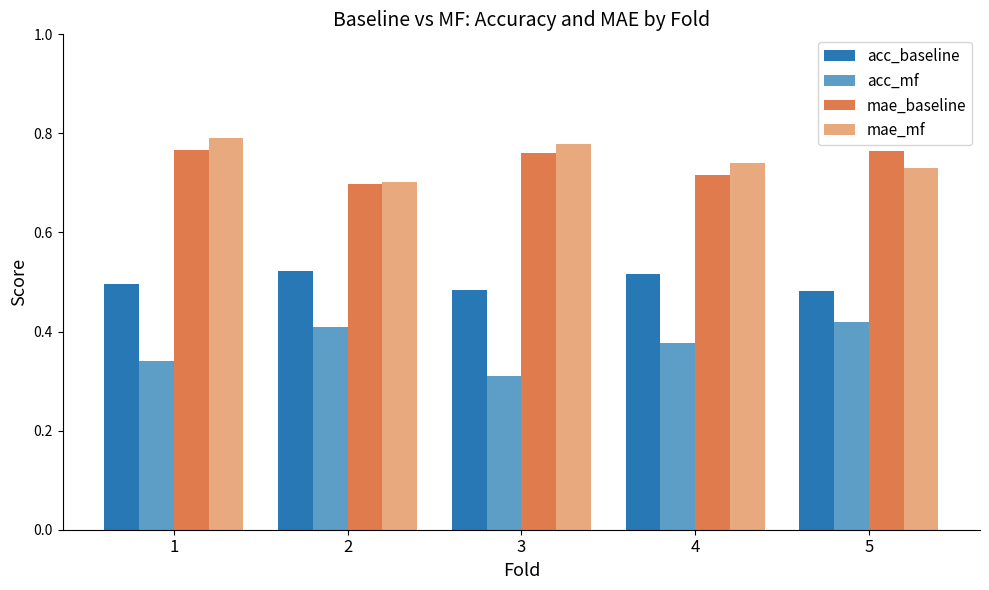

How many groups of bars are there?

5